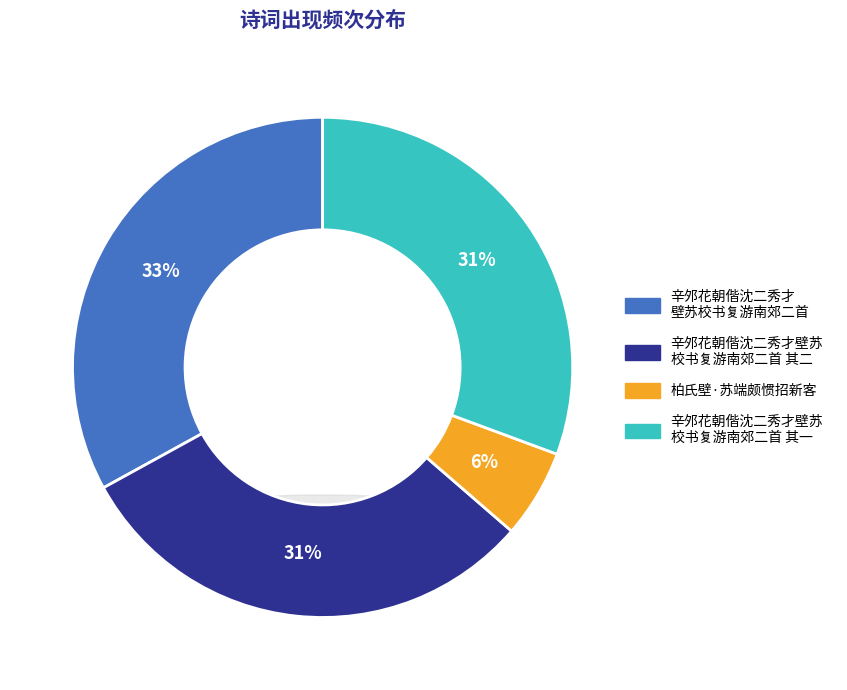

To the nearest percent, what percentage of the pie is 辛邜花朝偕沈二秀才壁苏校书复游南郊二首?

33%